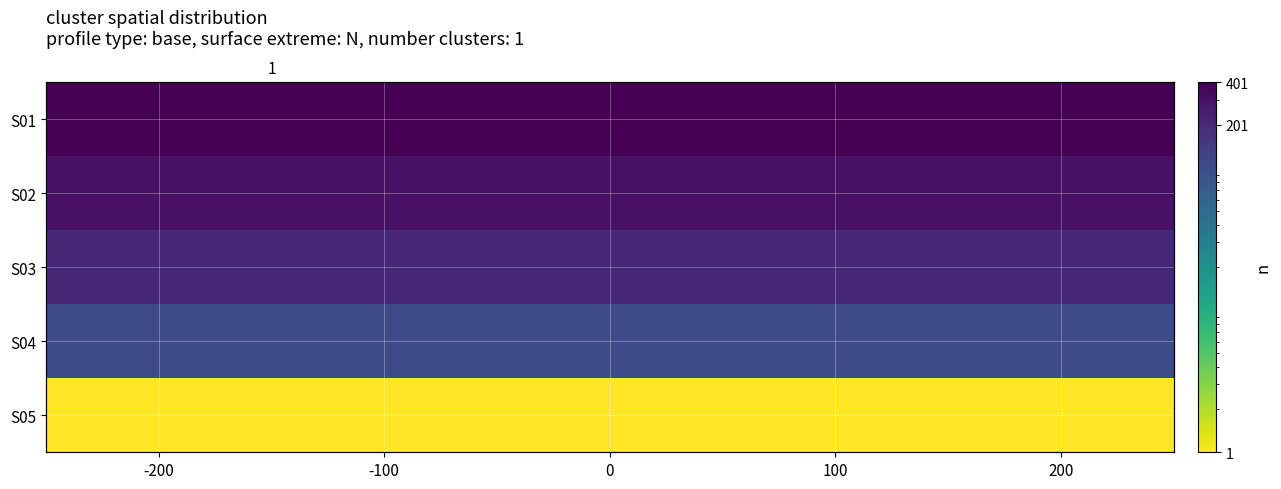

At how many categories does at least one series exceed 245?

5